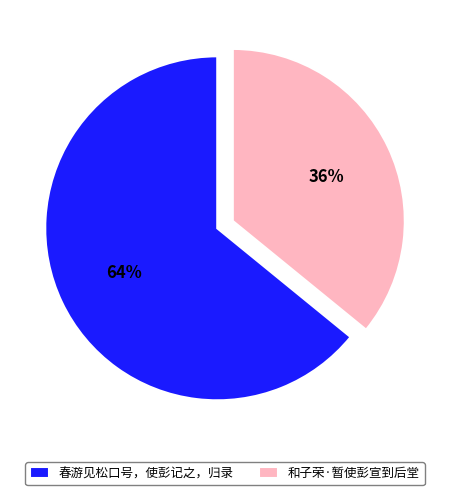

Does any single category account for the majority?

Yes